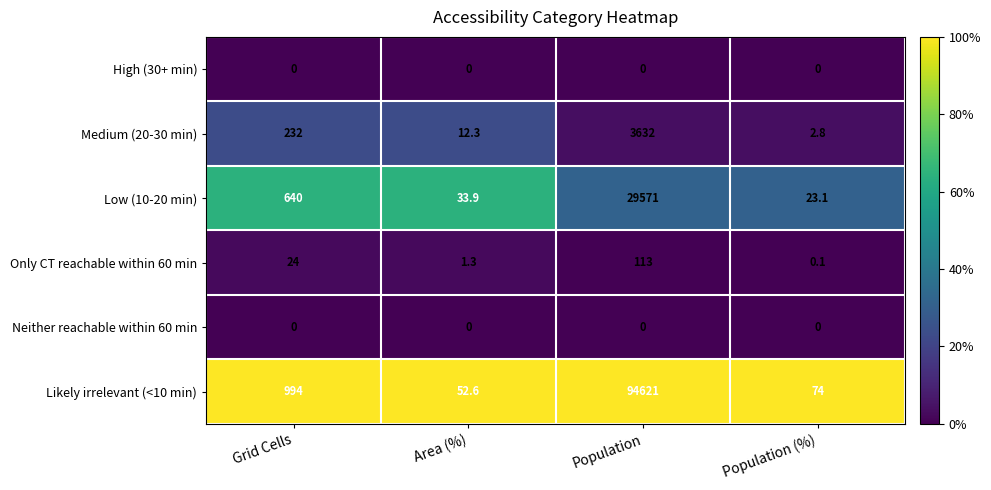

What is the approximate value of Low (10-20 min) at Population (%)?

23.1